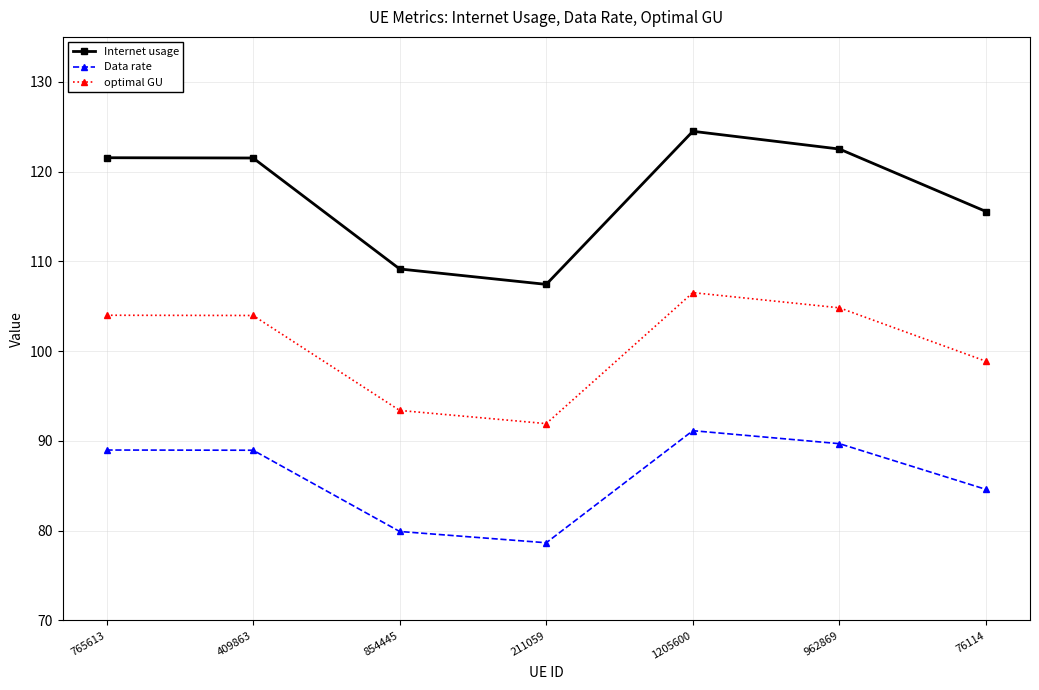

Reading left to right, list all the values displayed in this chart.

Internet usage: 121.5	121.5	109.2	107.4	124.5	122.5	115.6
Data rate: 89.0	89.0	79.9	78.7	91.1	89.7	84.6
optimal GU: 104.0	104.0	93.4	91.9	106.5	104.8	98.9